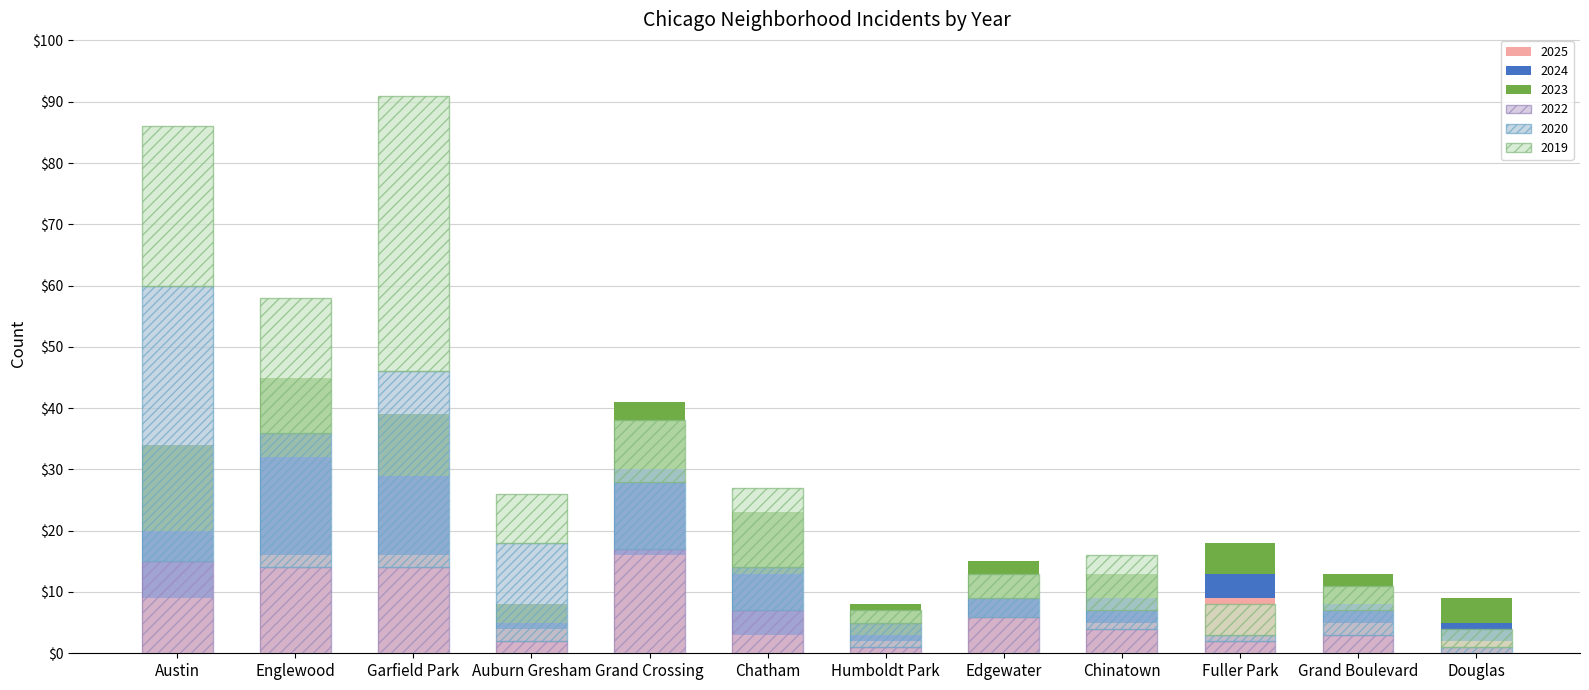

The value of 2023 at Humboldt Park is 5. True or false?

True